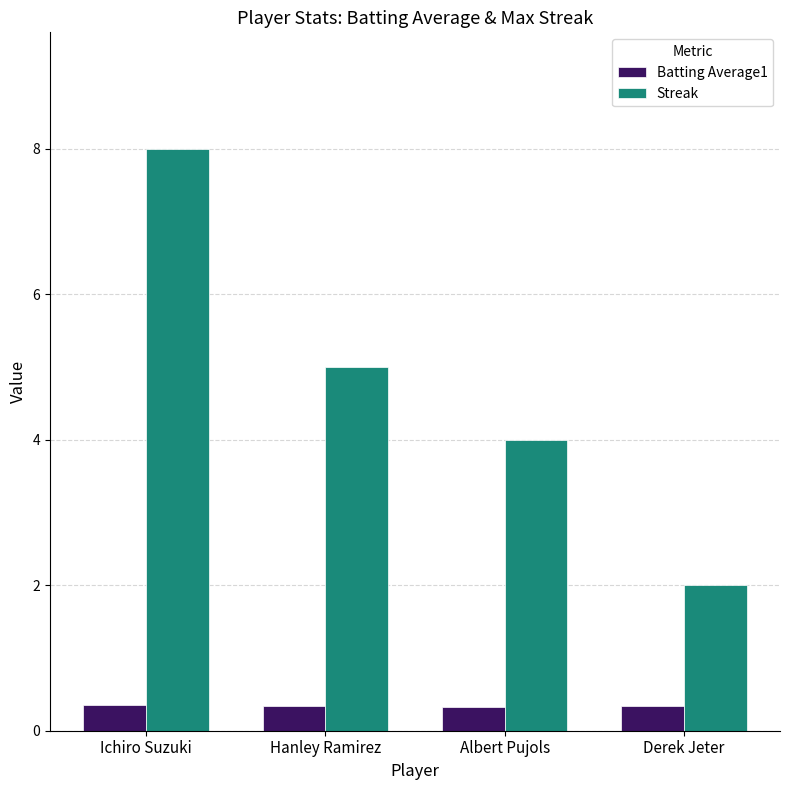

What is the sum of all Streak values?

19.0